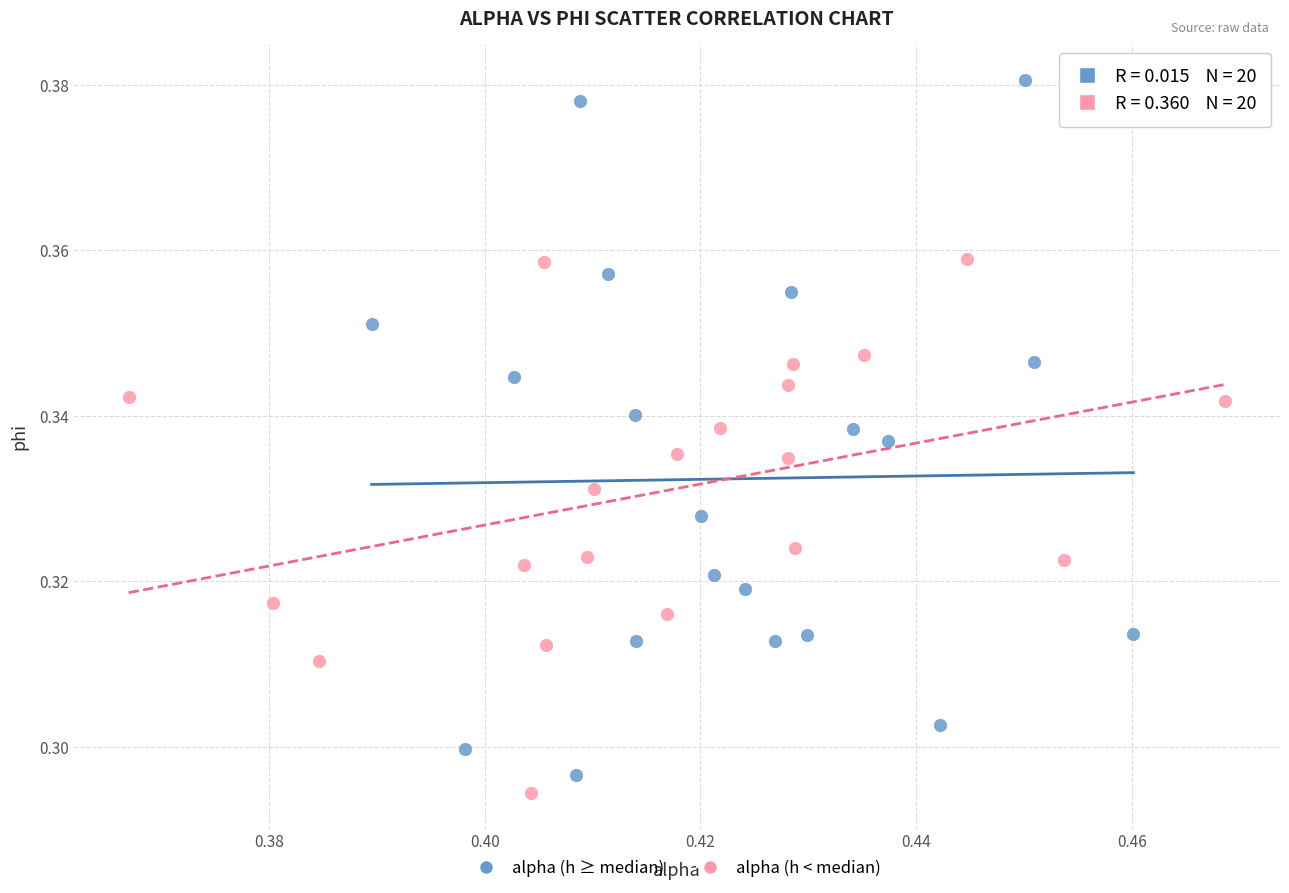

Which series contains the highest Y value?

alpha (h ≥ median)